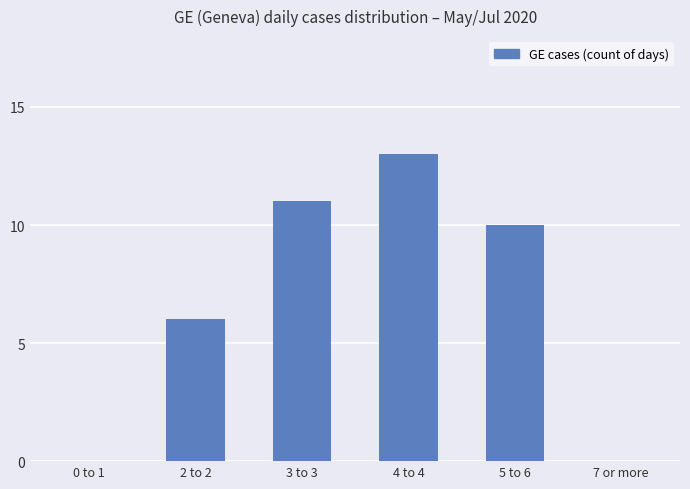

What is the change in value from 2 to 2 to 3 to 3?

+5